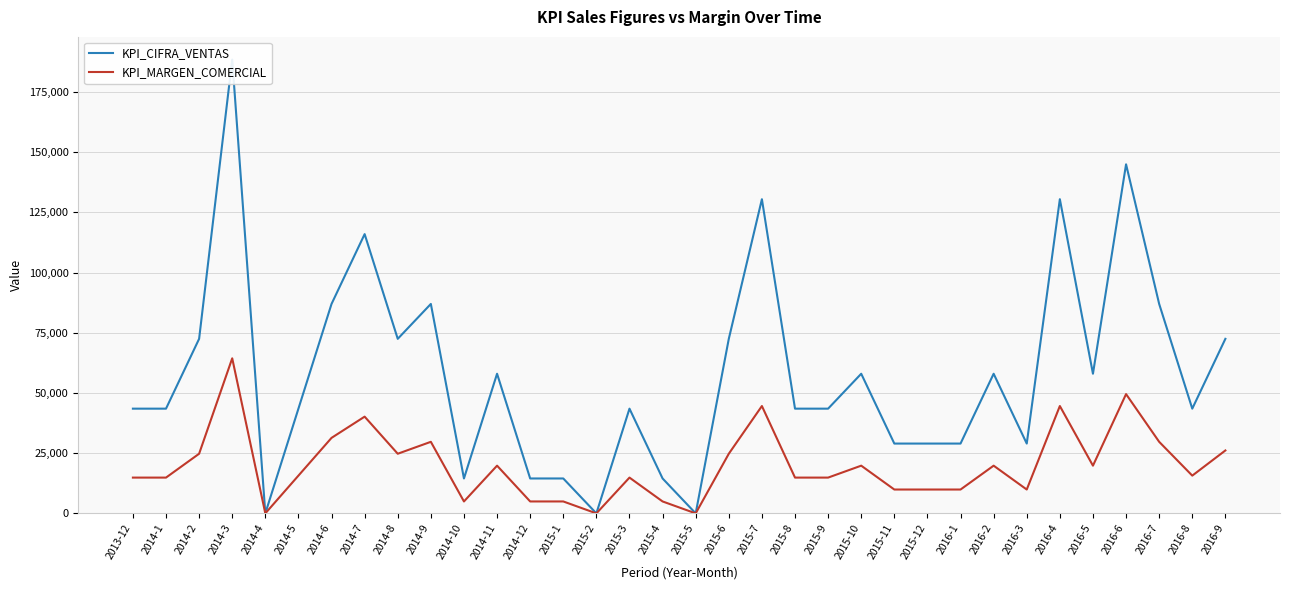

At which category does the chart reach its minimum across all series?

2014-4